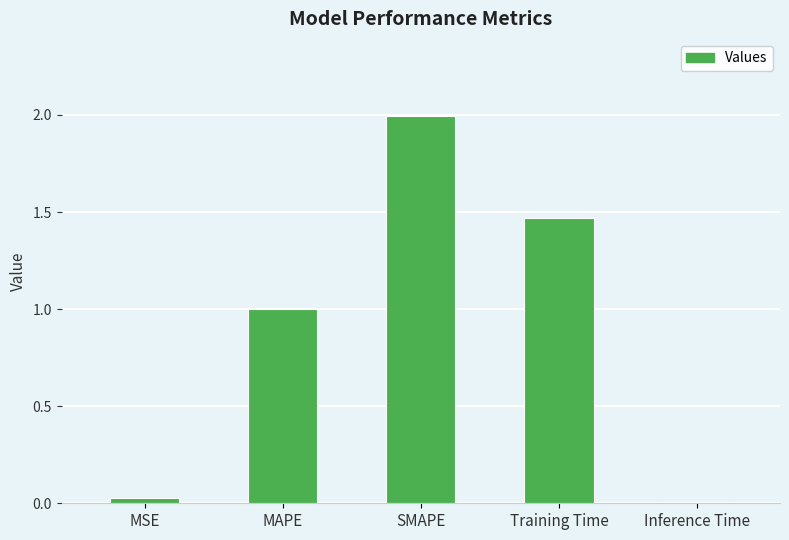

The value at MAPE is 1.4. True or false?

False